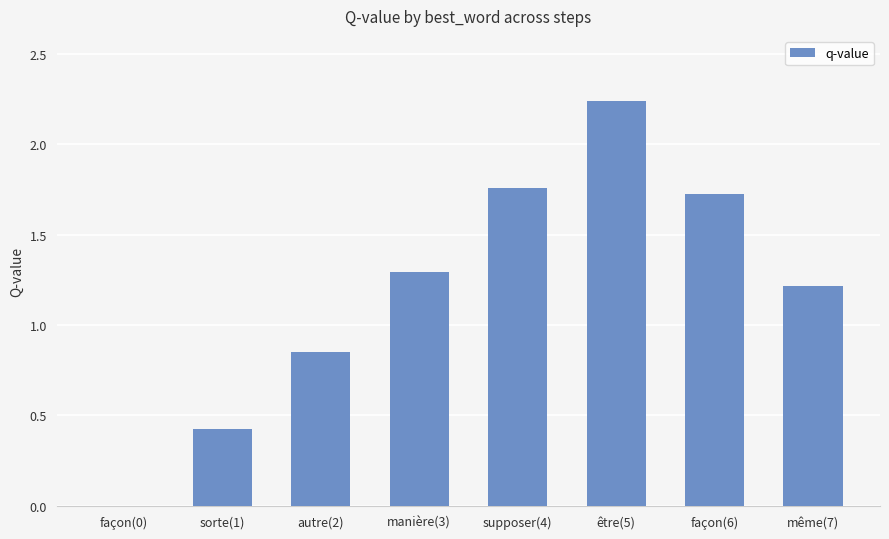

The chart shows a value of 1.3 at manière(3). True or false?

True